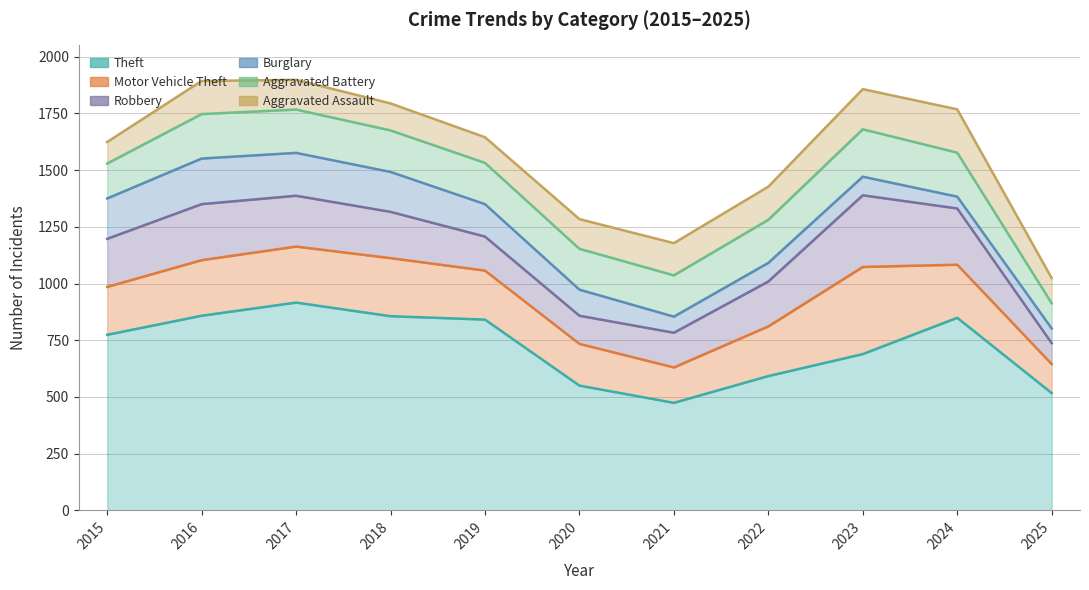

Reading right to left, what are all the values shown in this chart?

Theft: 517	849	689	592	474	550	841	856	916	858	774
Motor Vehicle Theft: 128	234	384	219	156	184	216	256	247	245	211
Robbery: 92	248	316	198	153	124	150	204	224	247	212
Burglary: 65	52	82	82	71	115	143	176	189	201	178
Aggravated Battery: 111	194	209	190	182	180	182	183	191	196	154
Aggravated Assault: 111	191	177	146	142	131	113	119	131	146	95